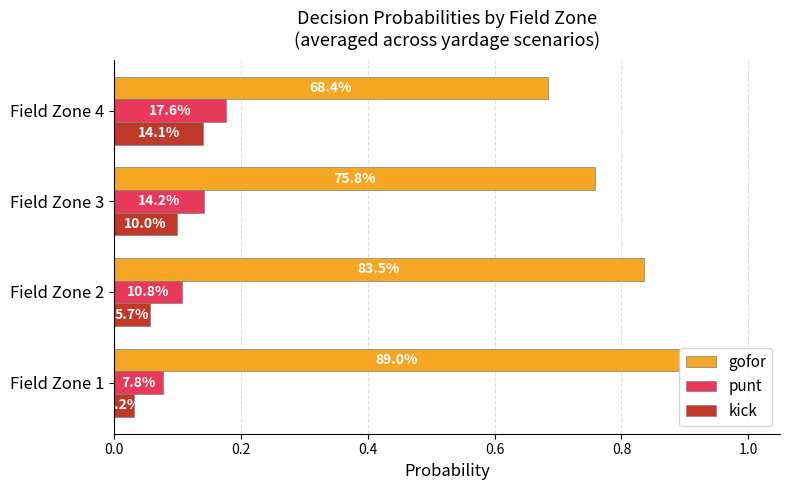

What are all the series names shown in the legend?

gofor, punt, kick